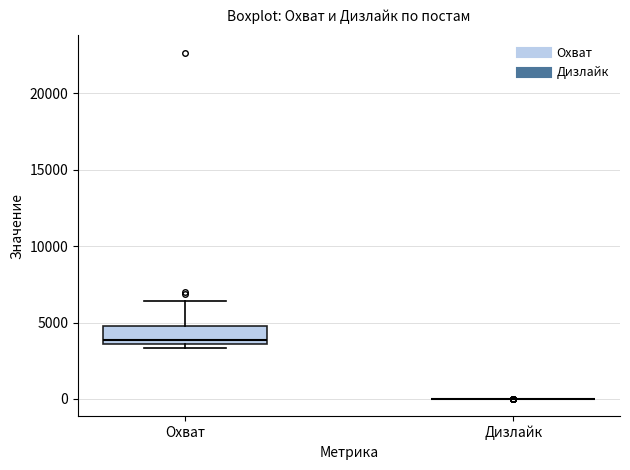

Reading left to right, read every box against the y-axis: the position of its median line, the range the box covers, and the ends of its whiskers. The values are not printed on the chart, so give them approximately, as read against the axis.

Охват: median 4000, box 3500 to 4500, whiskers 3500 (just below the box's lower edge) to 6500
Дизлайк: box collapsed to a line at 0, whiskers 0 to 0